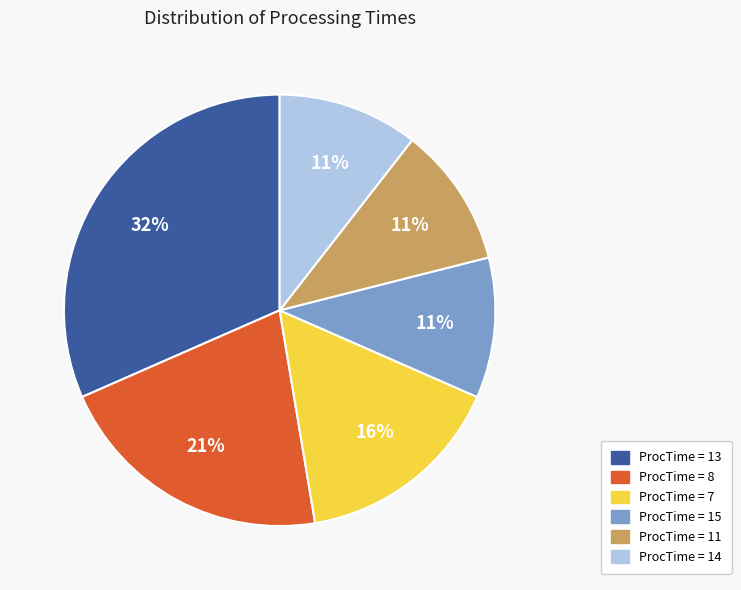

Is there any slice that represents more than half of the pie?

No